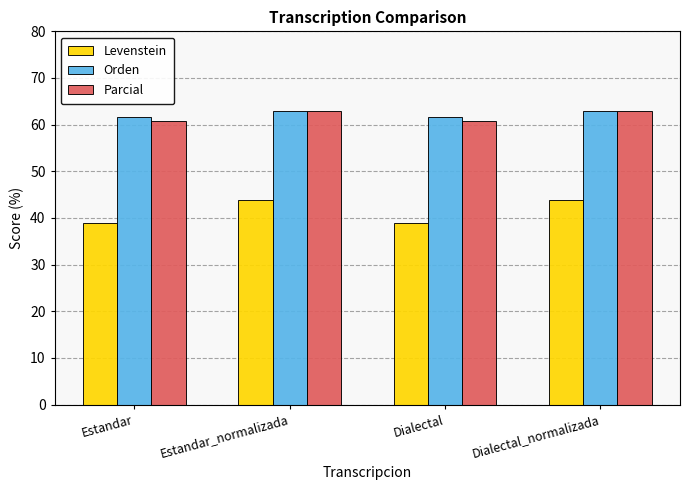

Reading right to left, extract all data points from this chart.

Levenstein: Dialectal_normalizada=43.9	Dialectal=38.9	Estandar_normalizada=43.9	Estandar=38.9
Orden: Dialectal_normalizada=62.9	Dialectal=61.5	Estandar_normalizada=62.9	Estandar=61.5
Parcial: Dialectal_normalizada=63.0	Dialectal=60.7	Estandar_normalizada=63.0	Estandar=60.7